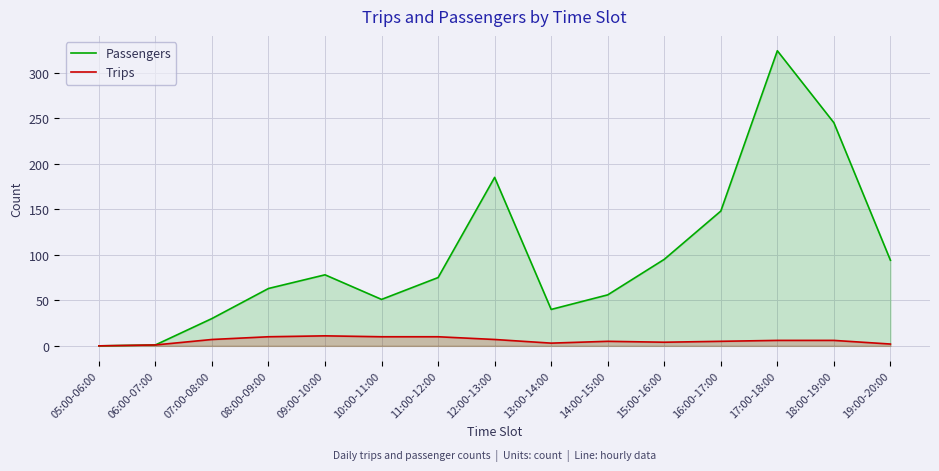

The Trips series shows 5 at 16:00-17:00. True or false?

True